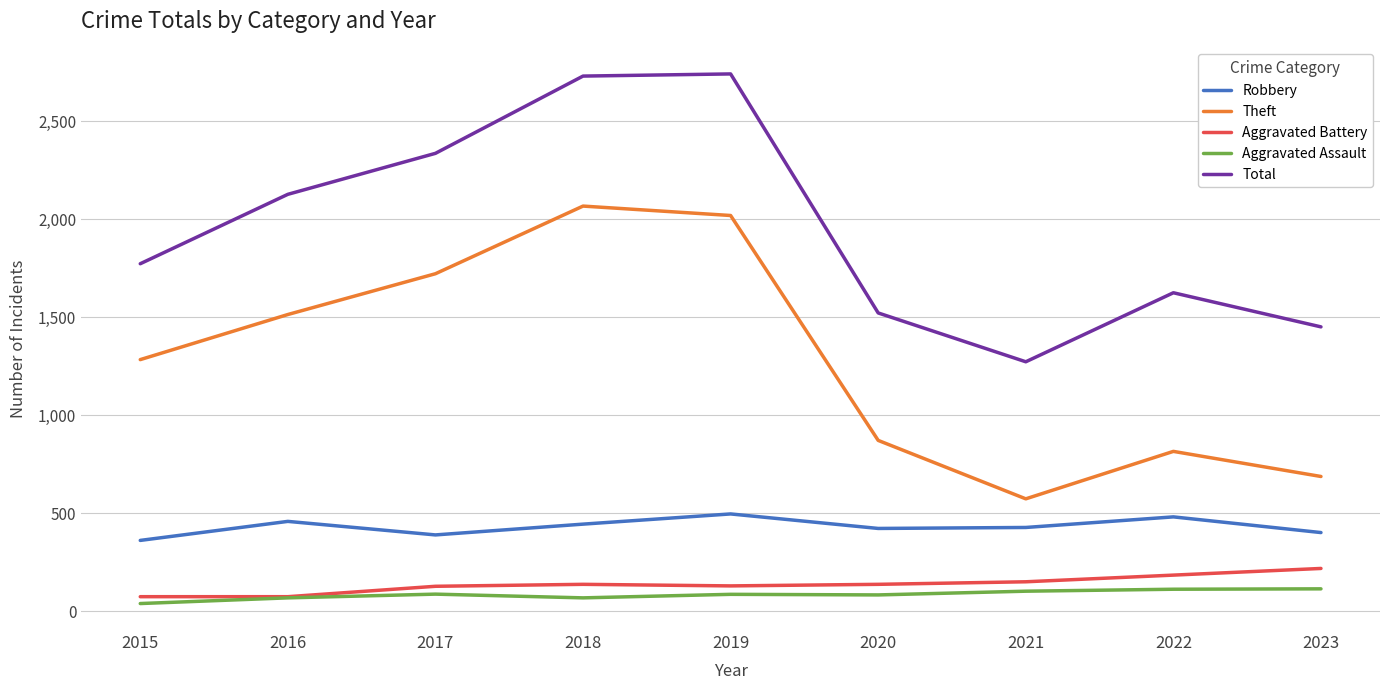

Is it true that Robbery equals 361 at 2015?

True